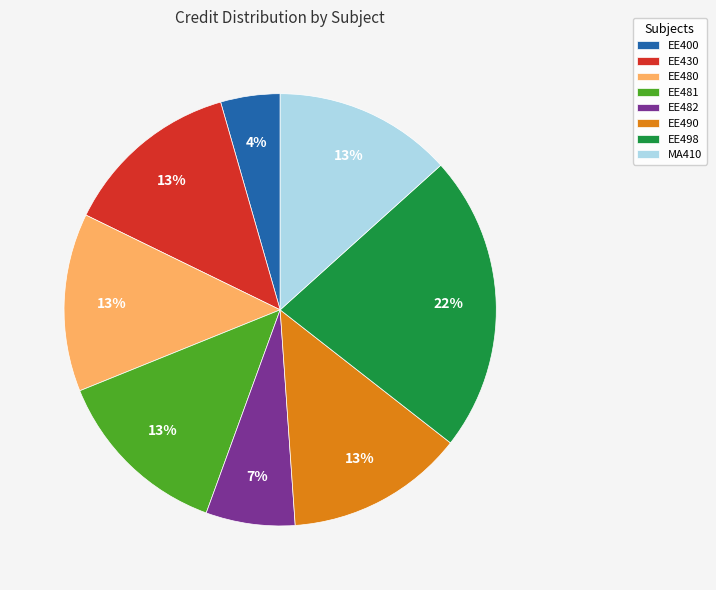

Which category has the biggest portion of the pie?

EE498